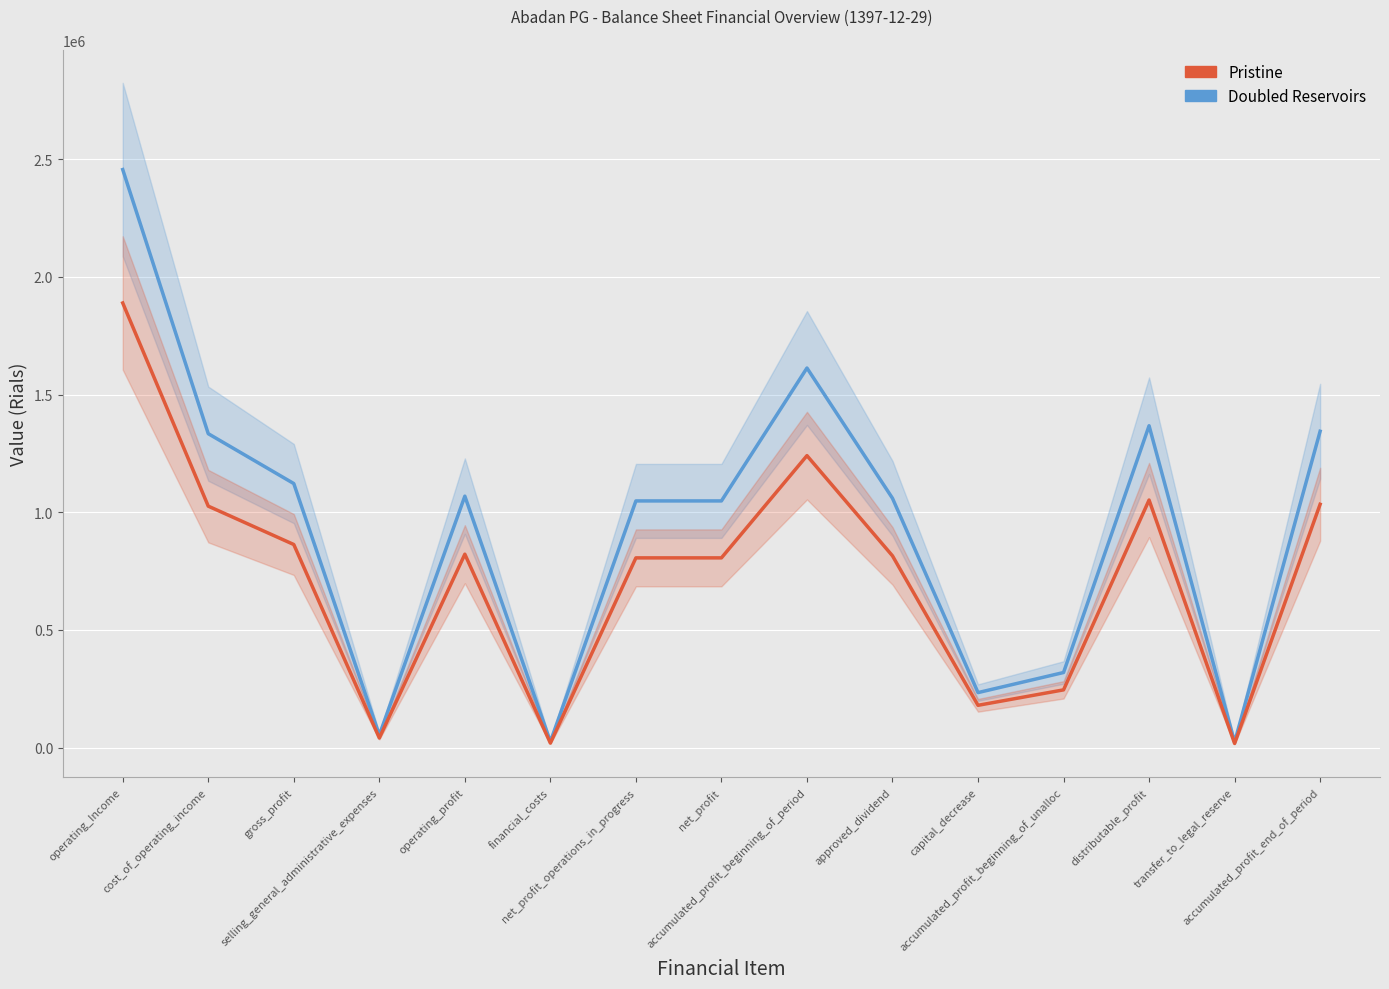

At which label does Doubled Reservoirs reach its peak?

operating_Income